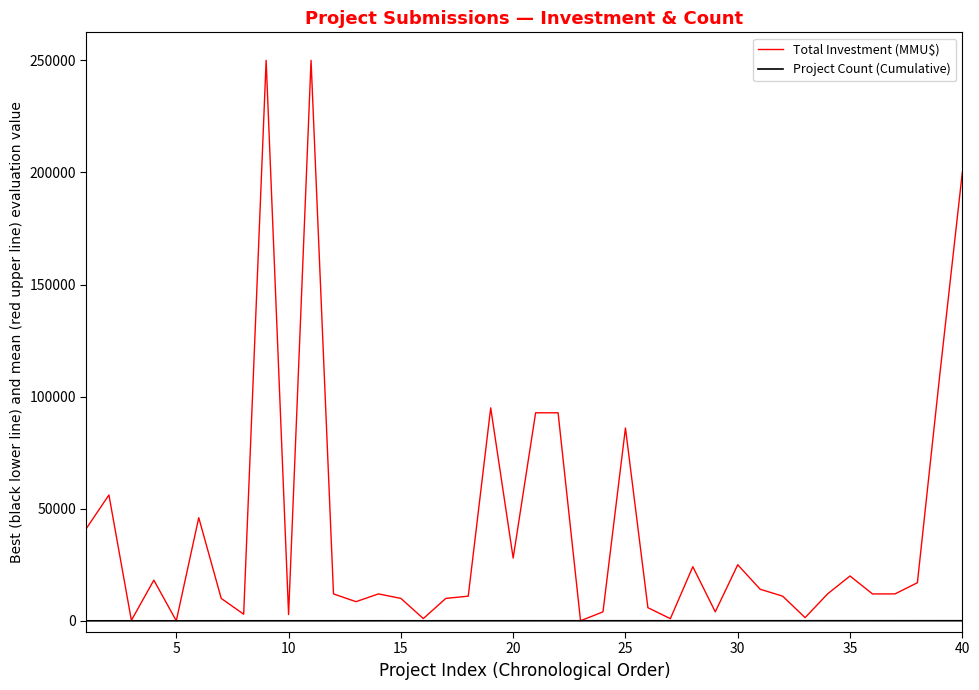

List the series in order of their peak value, lowest first.

Project Count (Cumulative), Total Investment (MMU$)